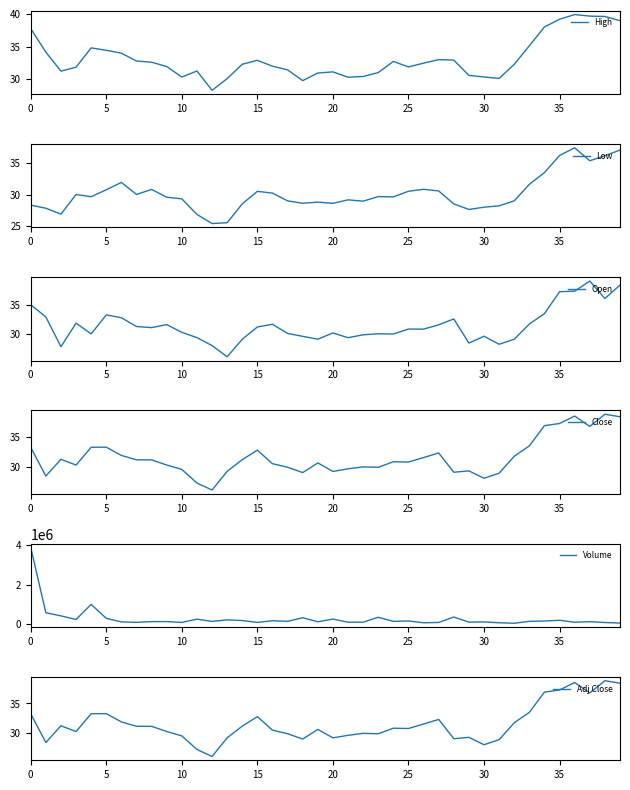

What are all the series names shown in the legend?

High, Low, Open, Close, Volume, Adj Close